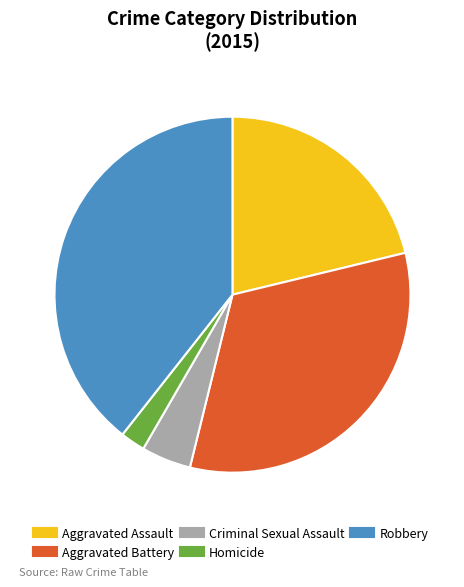

What is the largest slice in the pie chart?

Robbery